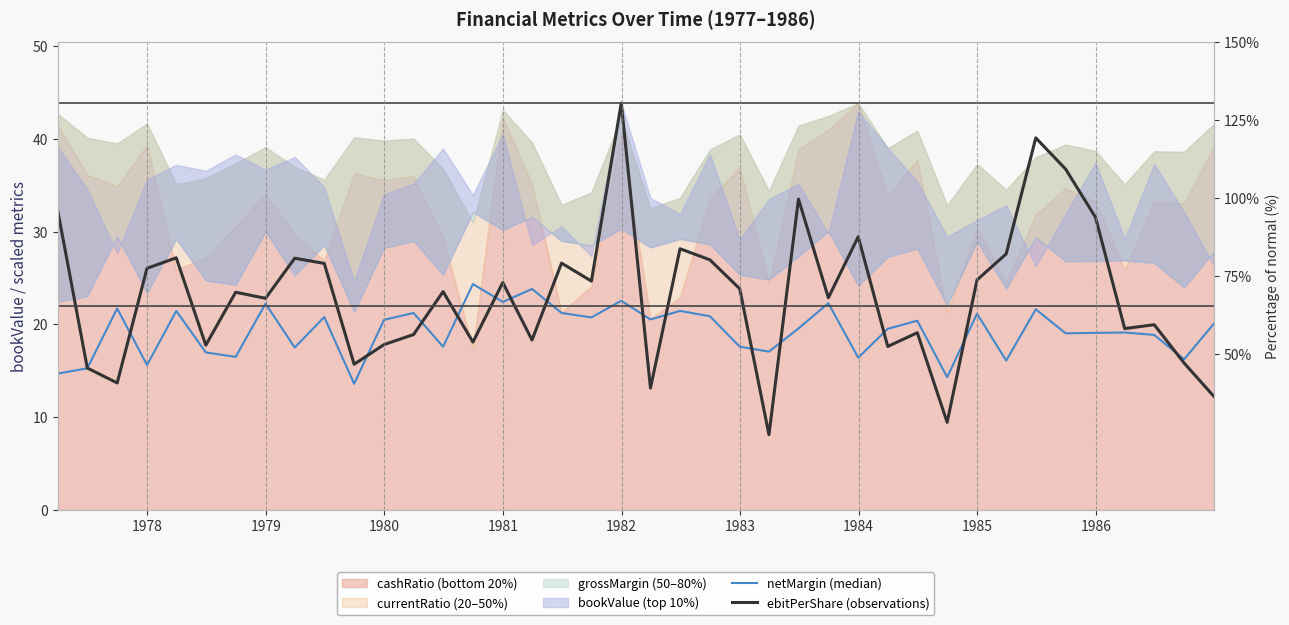

Is the value of netMargin (median) at 1977 greater than the value of ebitPerShare (observations) at 38?

No